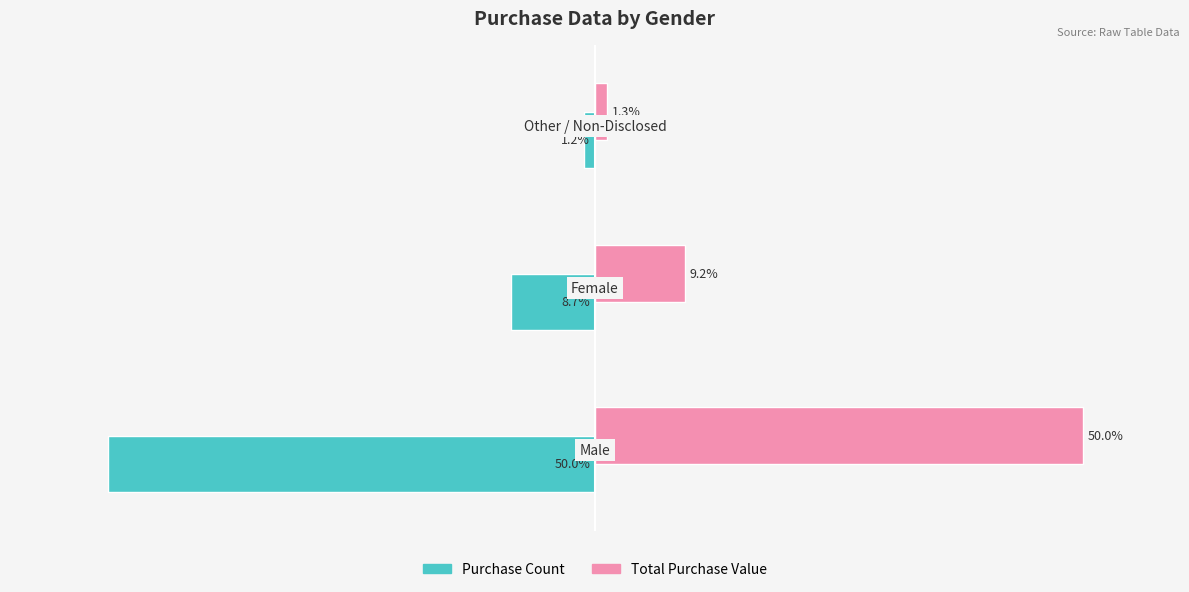

Which series has the largest range (max minus min)?

Purchase Count